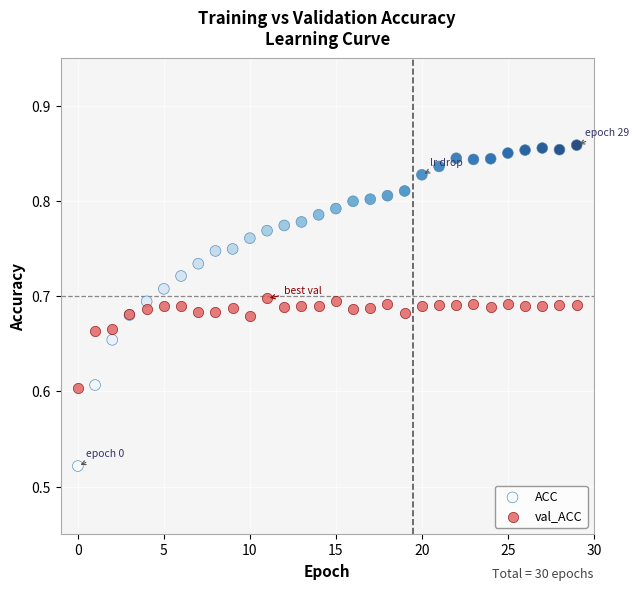

Which series reaches the maximum Y coordinate?

ACC